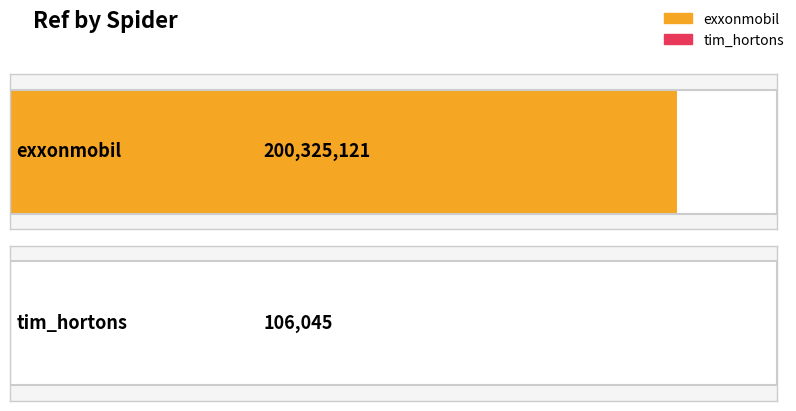

Reading left to right, extract all data points from this chart.

200325121	106045